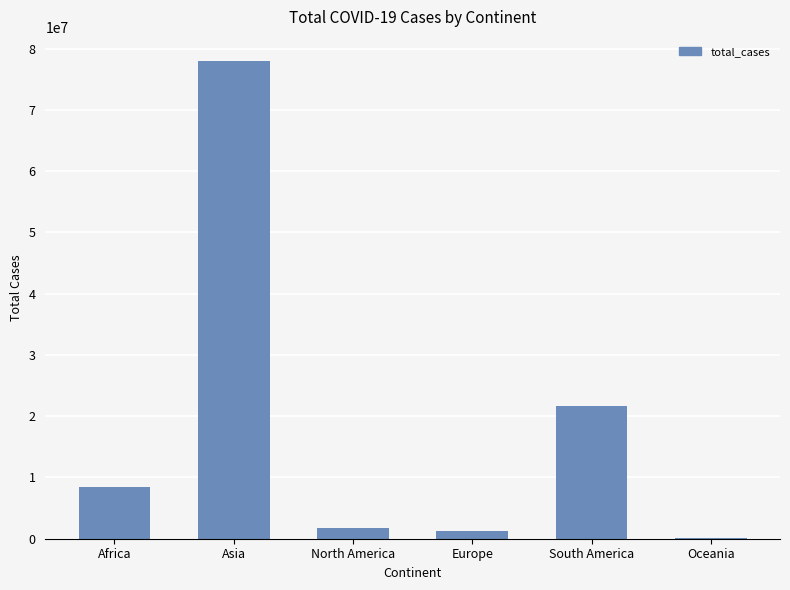

What is the sum of all values?

111235570